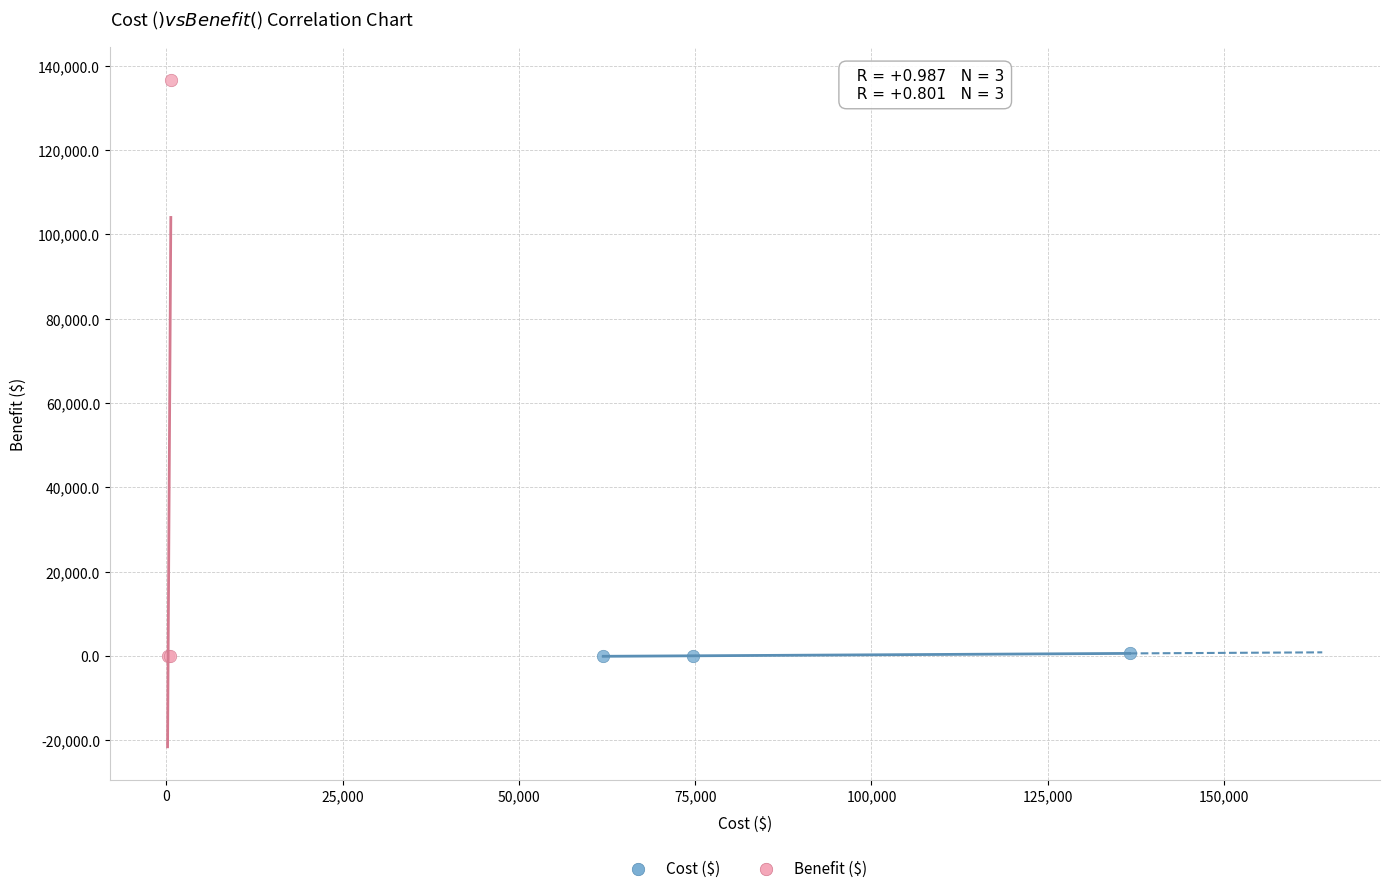

Which series has the largest Y range (max minus min)?

Benefit ($)